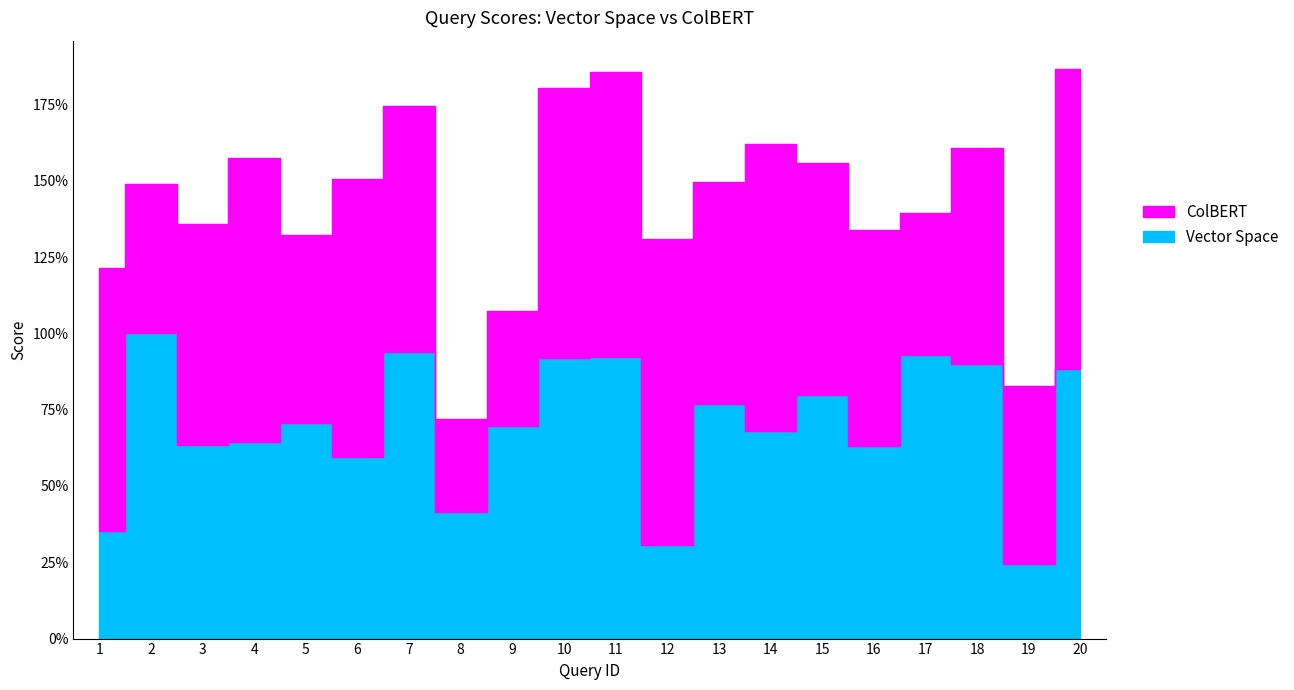

What is the minimum value shown in the chart?

0.2